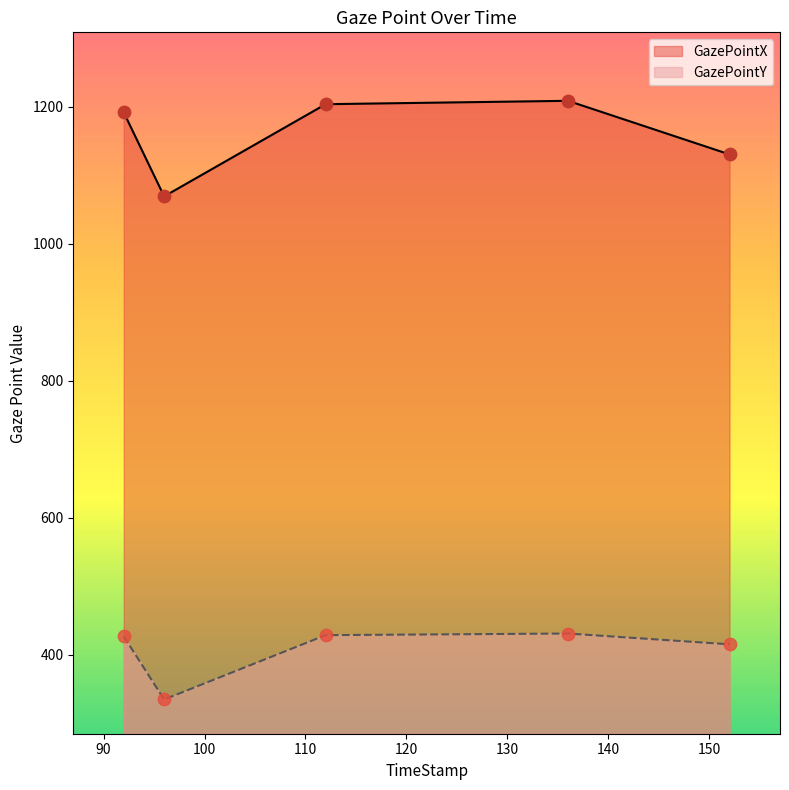

Which series contains the highest Y value?

GazePointX